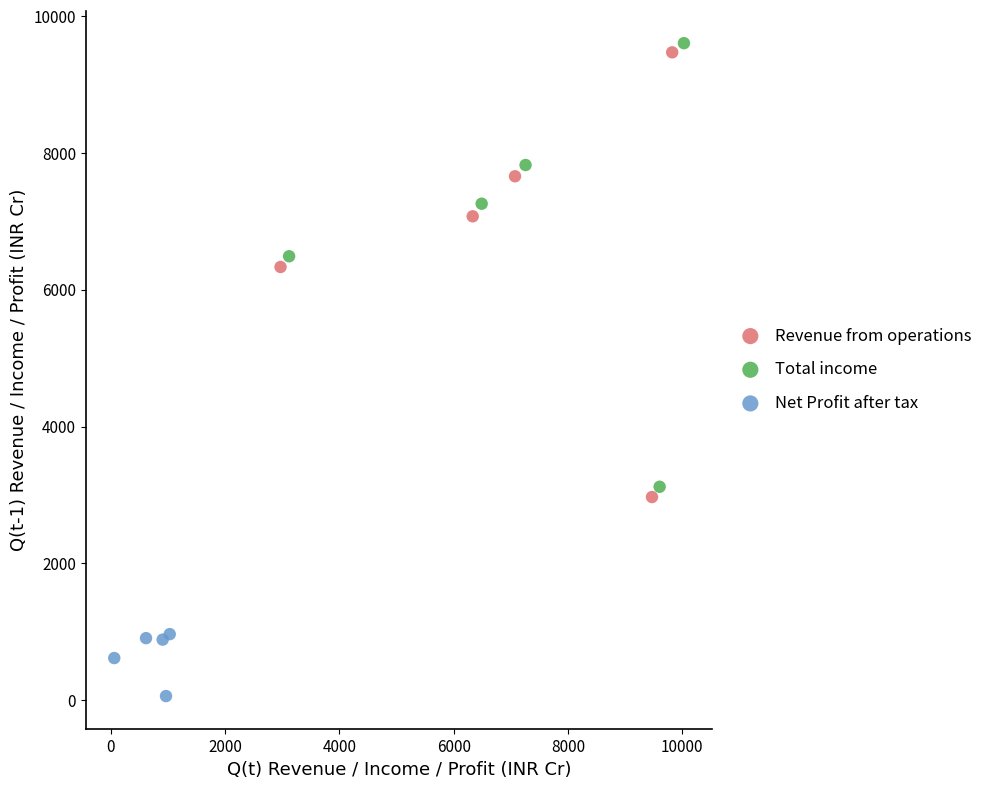

Which series has the widest spread of Y values?

Revenue from operations